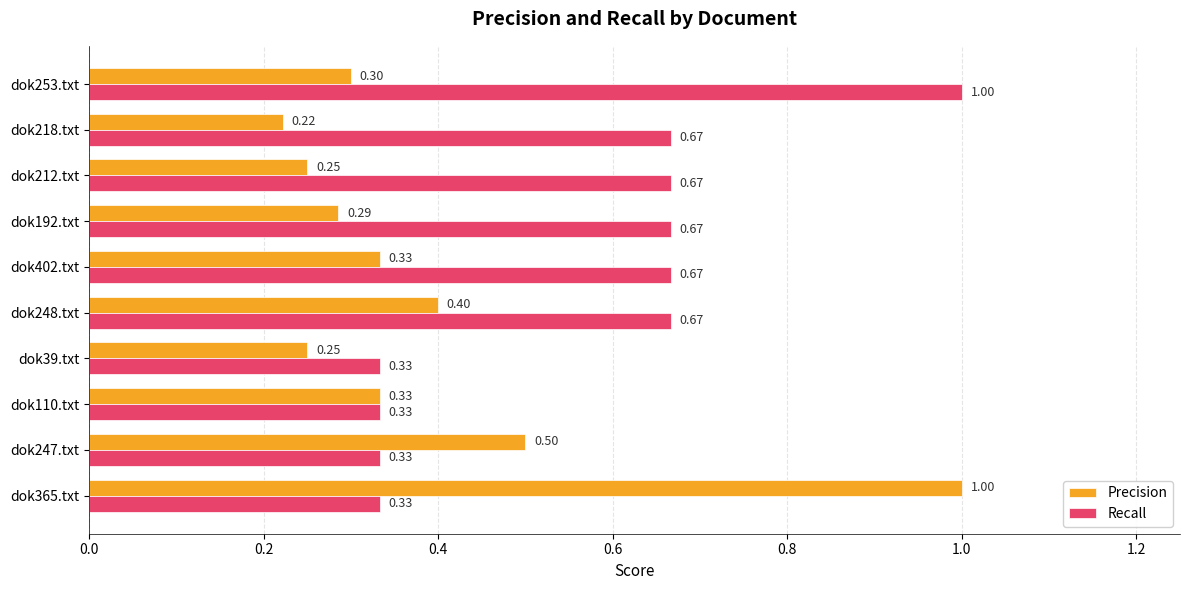

At which category does the chart reach its minimum across all series?

dok218.txt